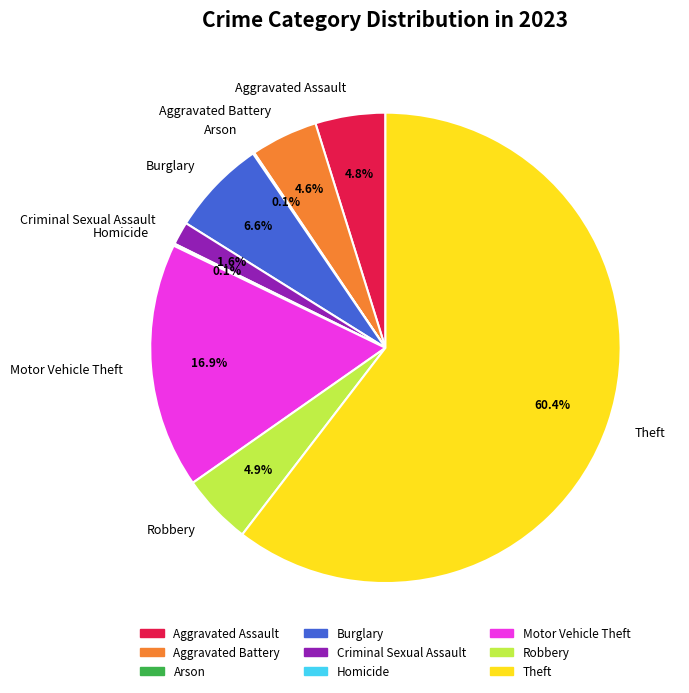

To the nearest percent, what is the combined percentage of Robbery and Criminal Sexual Assault?

6%